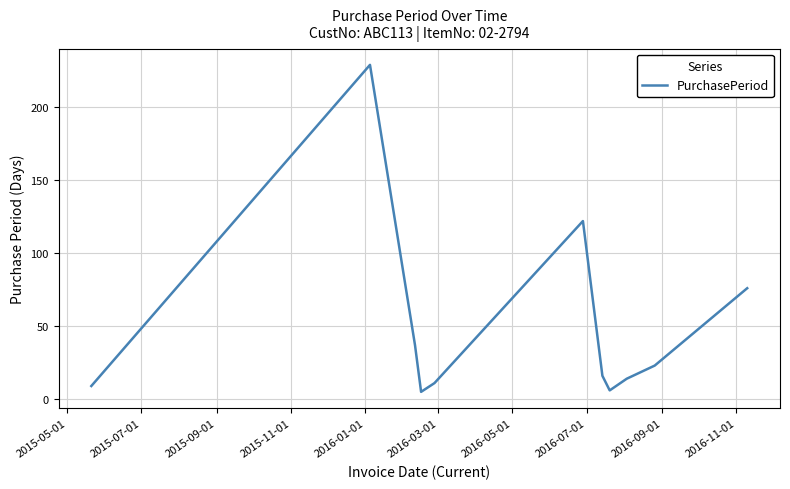

What is the minimum value shown in the chart?

5